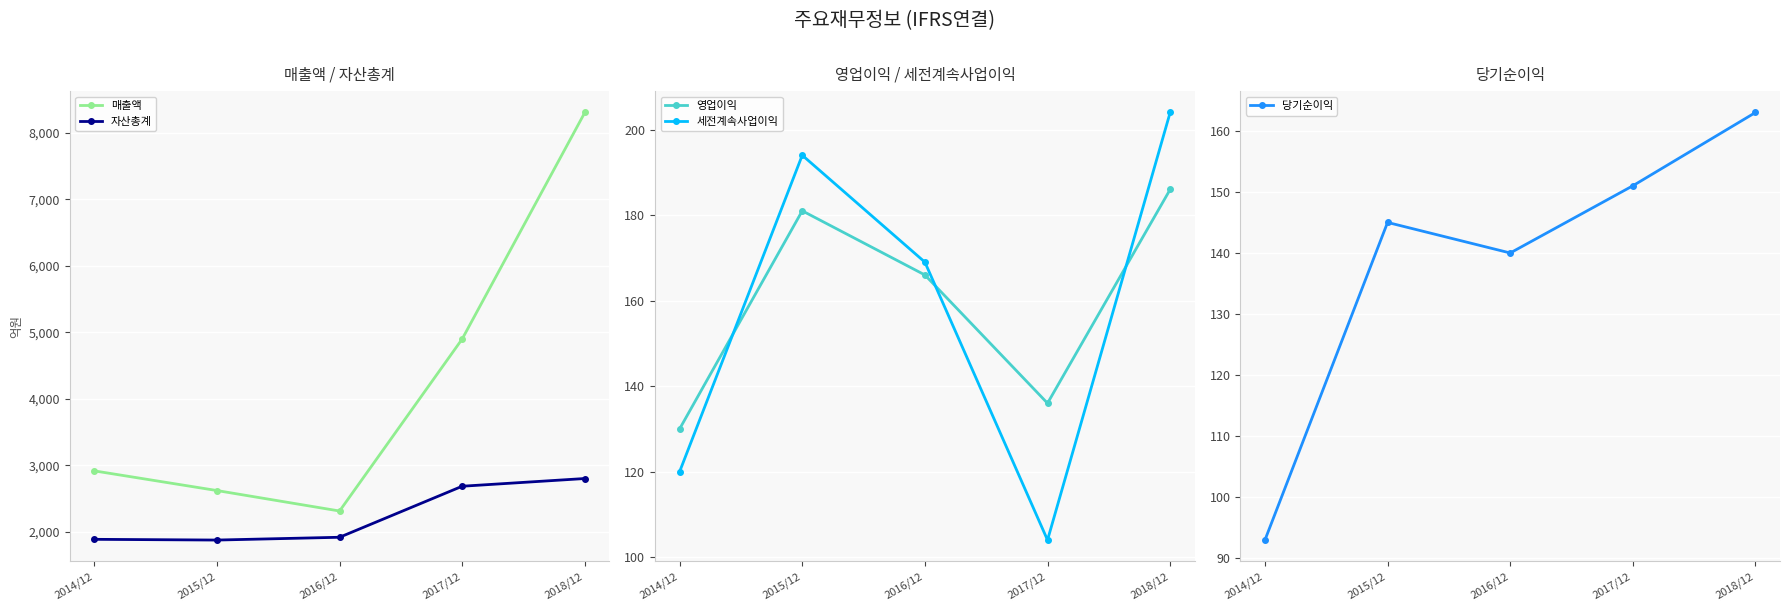

At which label does 영업이익 first exceed 166?

2015/12